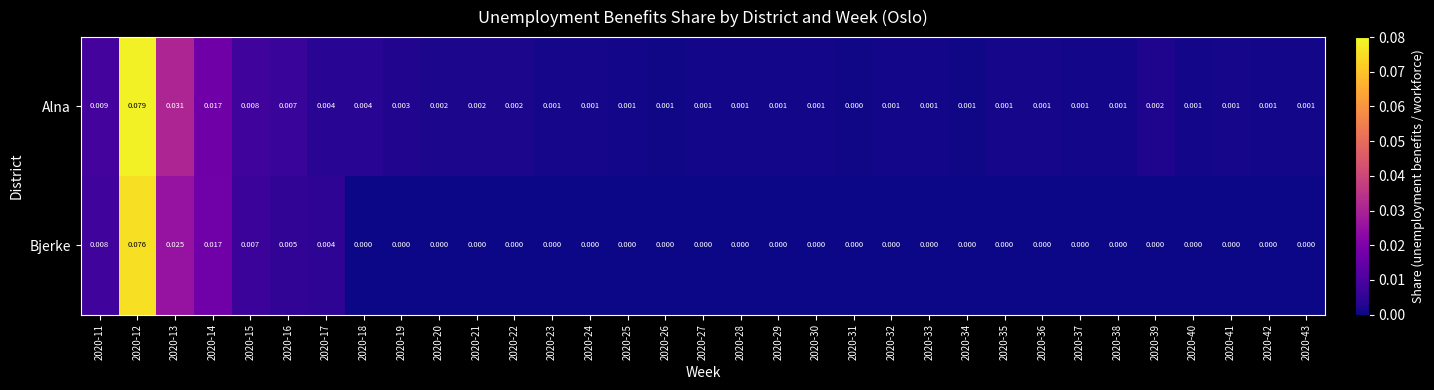

Is the value of Bjerke at 2020-35 greater than the value of Alna at 2020-12?

No